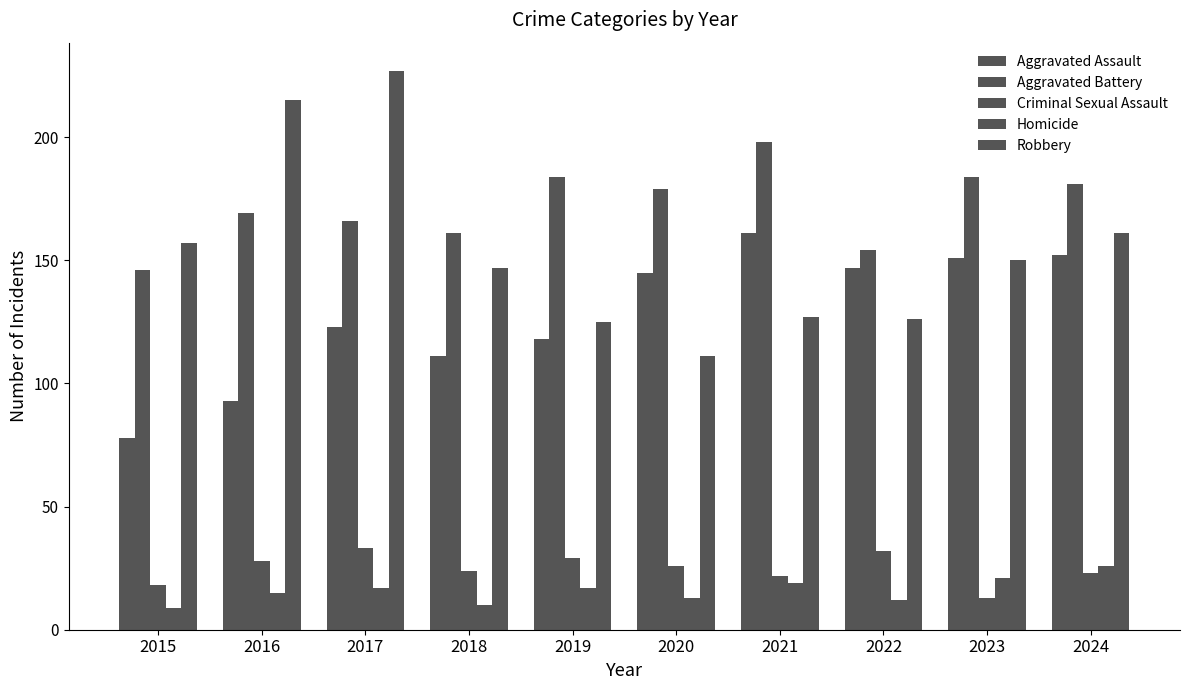

What is the value of the Homicide bar at the 7th from the left?

19